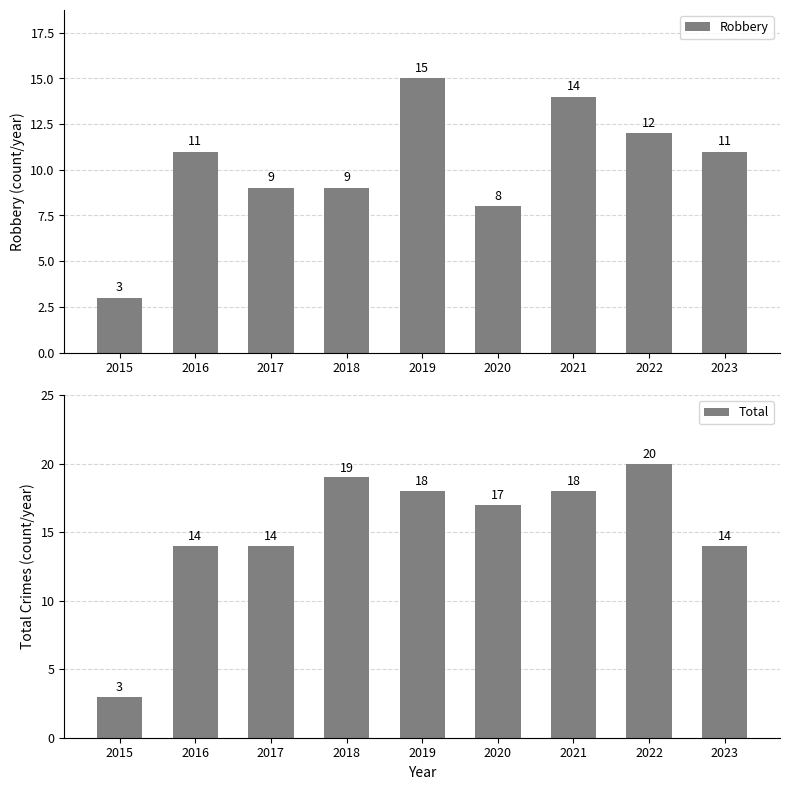

Reading left to right, extract all data points from this chart.

Robbery: 3	11	9	9	15	8	14	12	11
Total: 3	14	14	19	18	17	18	20	14